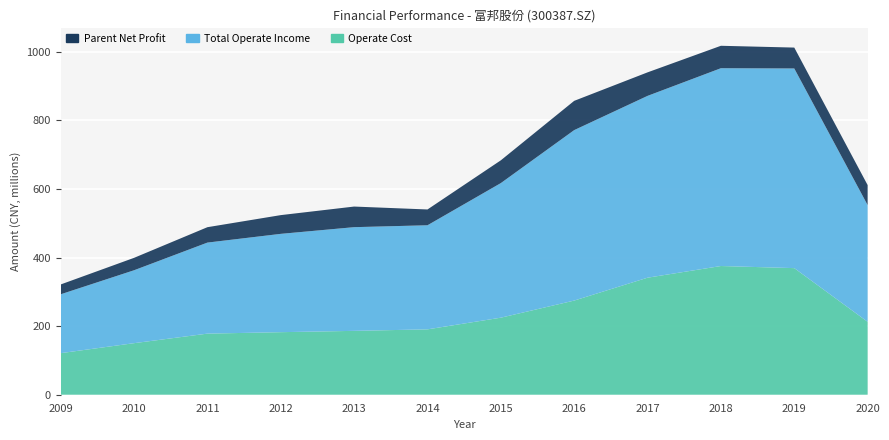

Reading right to left, transcribe all the data shown in this chart.

Parent Net Profit: 2020=58336700.0	2019=60908060.6	2018=65406894.4	2017=68561050.7	2016=85312853.5	2015=66420853.1	2014=46055181.3	2013=60064775.4	2012=54633847.3	2011=44881735.9	2010=36189155.0	2009=28649335.2
Total Operate Income: 2020=340233245.5	2019=582026992.1	2018=576648824.1	2017=530044622.6	2016=496919808.6	2015=392347203.5	2014=303449215.4	2013=302313767.4	2012=286624990.3	2011=265410355.4	2010=212563173.9	2009=171628255.3
Operate Cost: 2020=212583625.2	2019=369077145.5	2018=375197062.8	2017=341166834.0	2016=274491935.9	2015=224598804.3	2014=190556527.0	2013=186163604.5	2012=182339081.8	2011=178101839.3	2010=150284748.3	2009=121174424.7